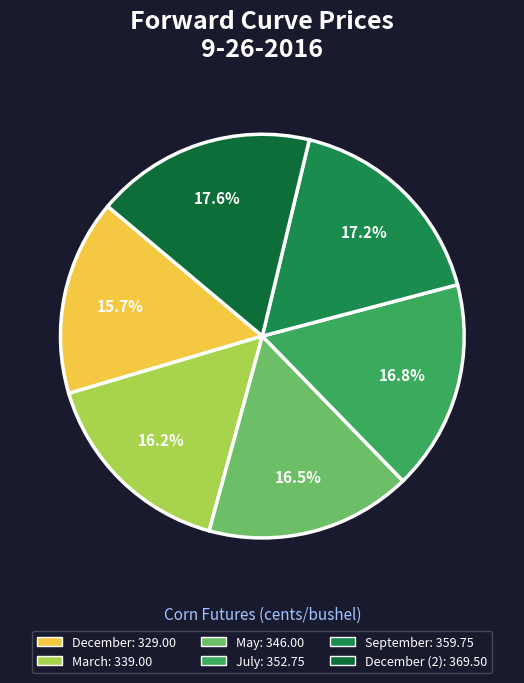

Count the number of slices in the pie.

6